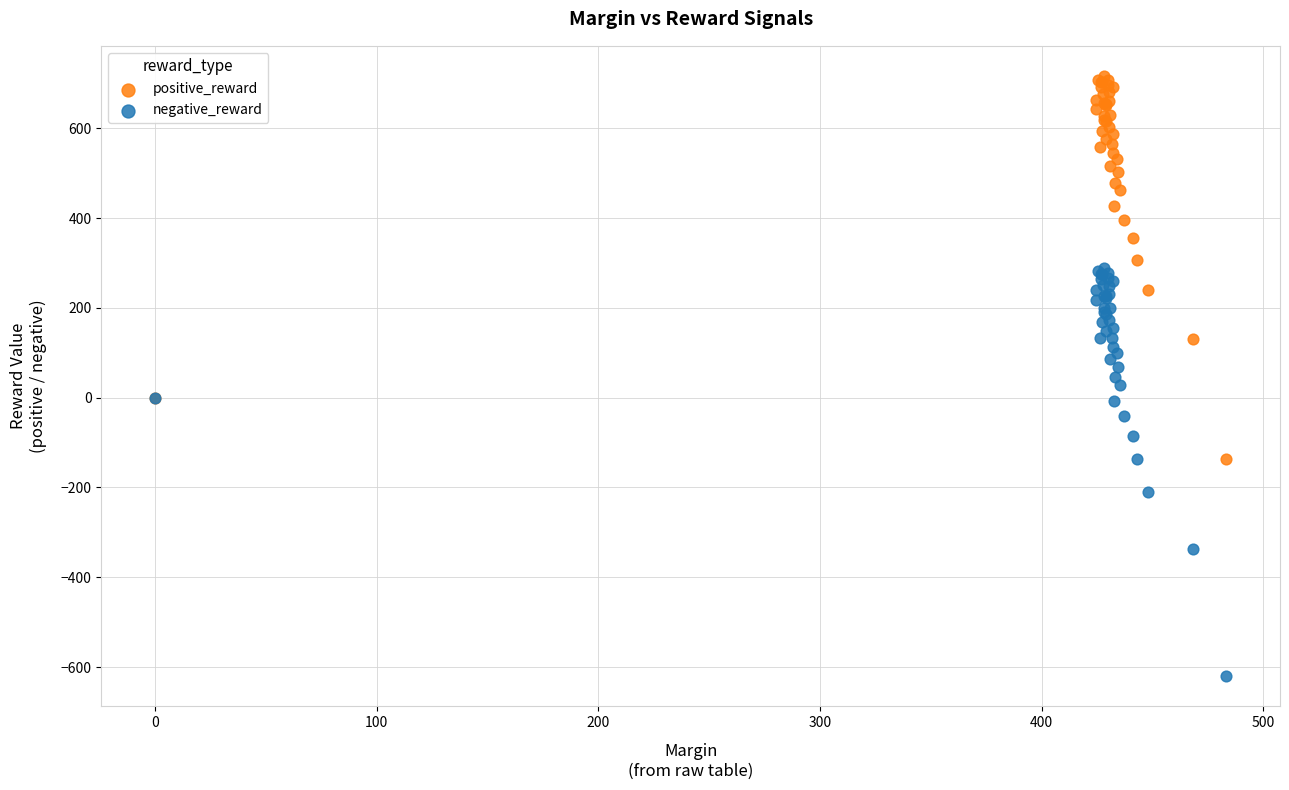

Which series has the widest spread of Y values?

negative_reward